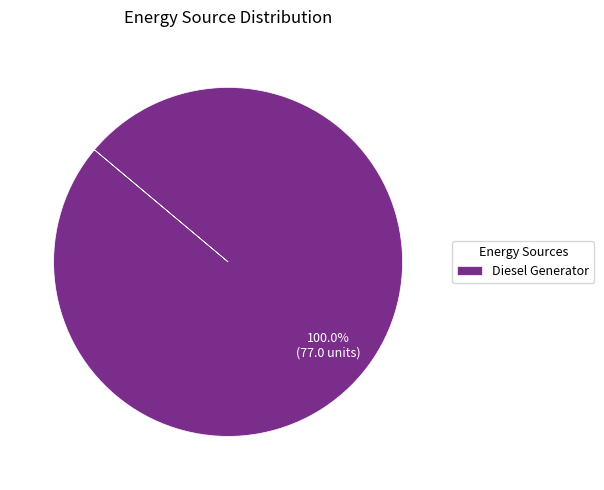

How many slices are in this pie chart?

1